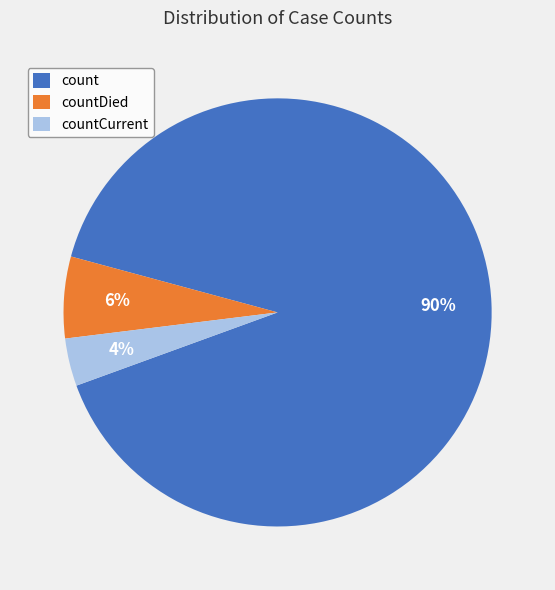

Is countCurrent the majority of the pie?

No